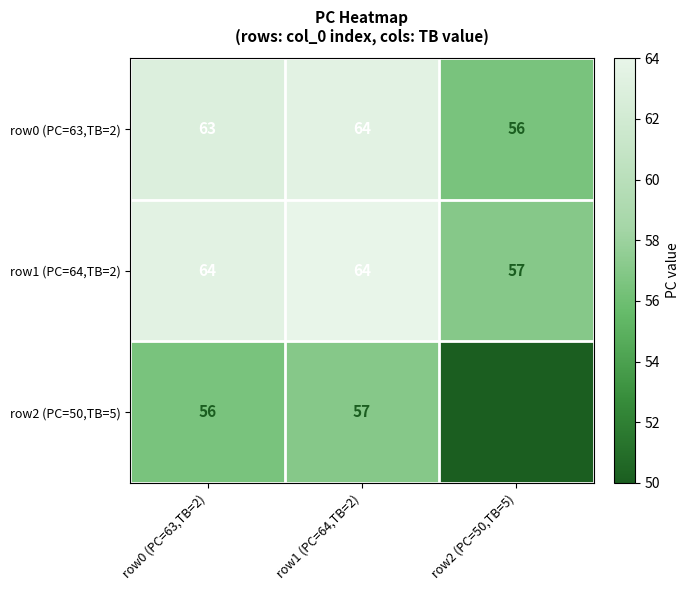

What is the difference between the row2 (PC=50,TB=5) values at row1 (PC=64,TB=2) and row2 (PC=50,TB=5)?

7